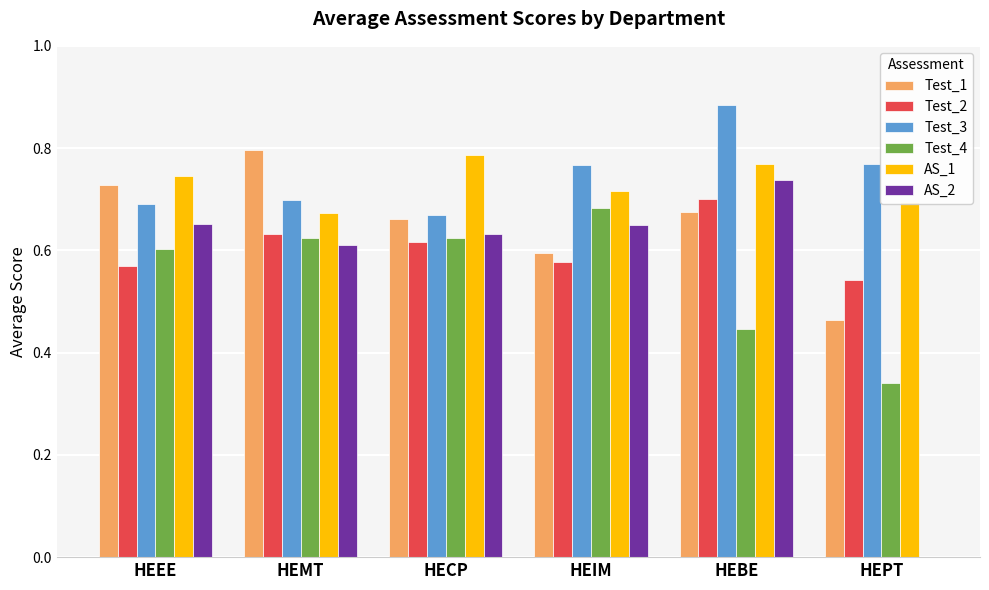

Between HECP and HEBE, which series saw the biggest shift?

Test_3